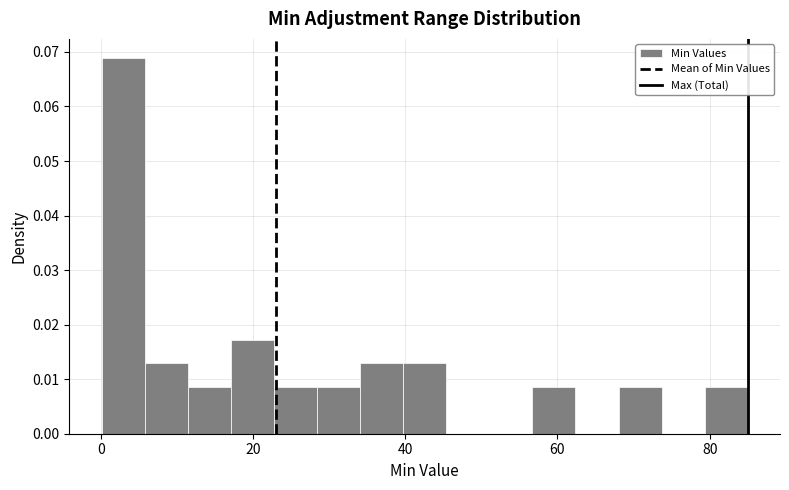

Read against the x-axis, roughly where is the centre of the tallest bar?

2